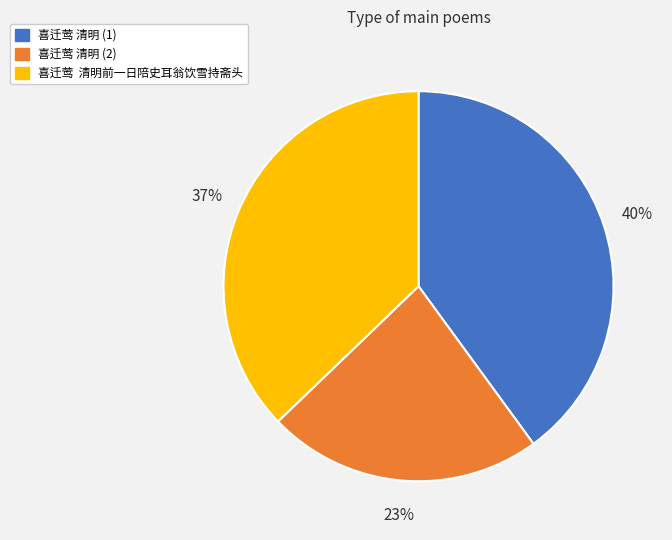

Does any single category account for the majority?

No